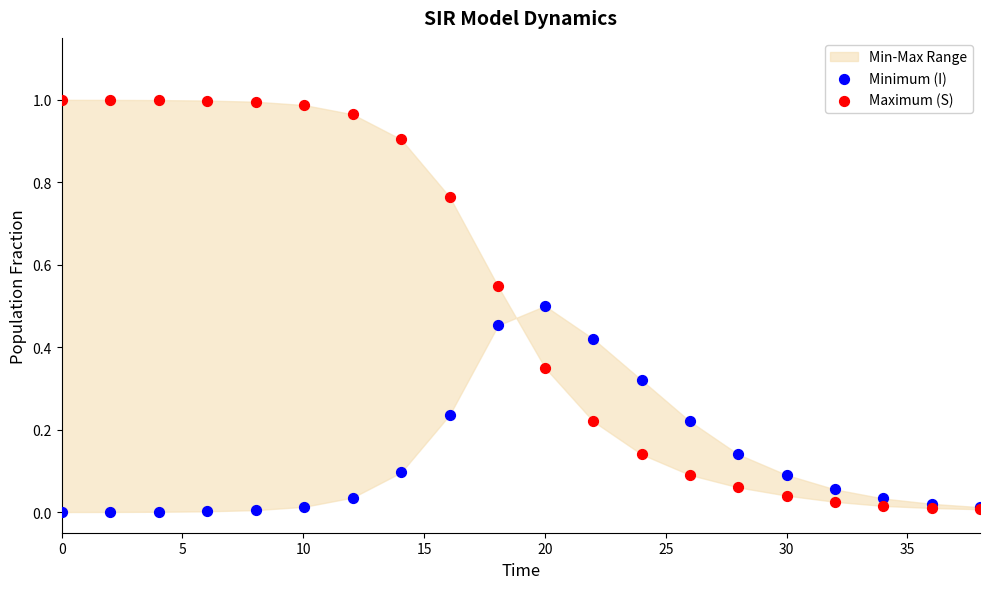

Which series has the widest spread of Y values?

Maximum (S)